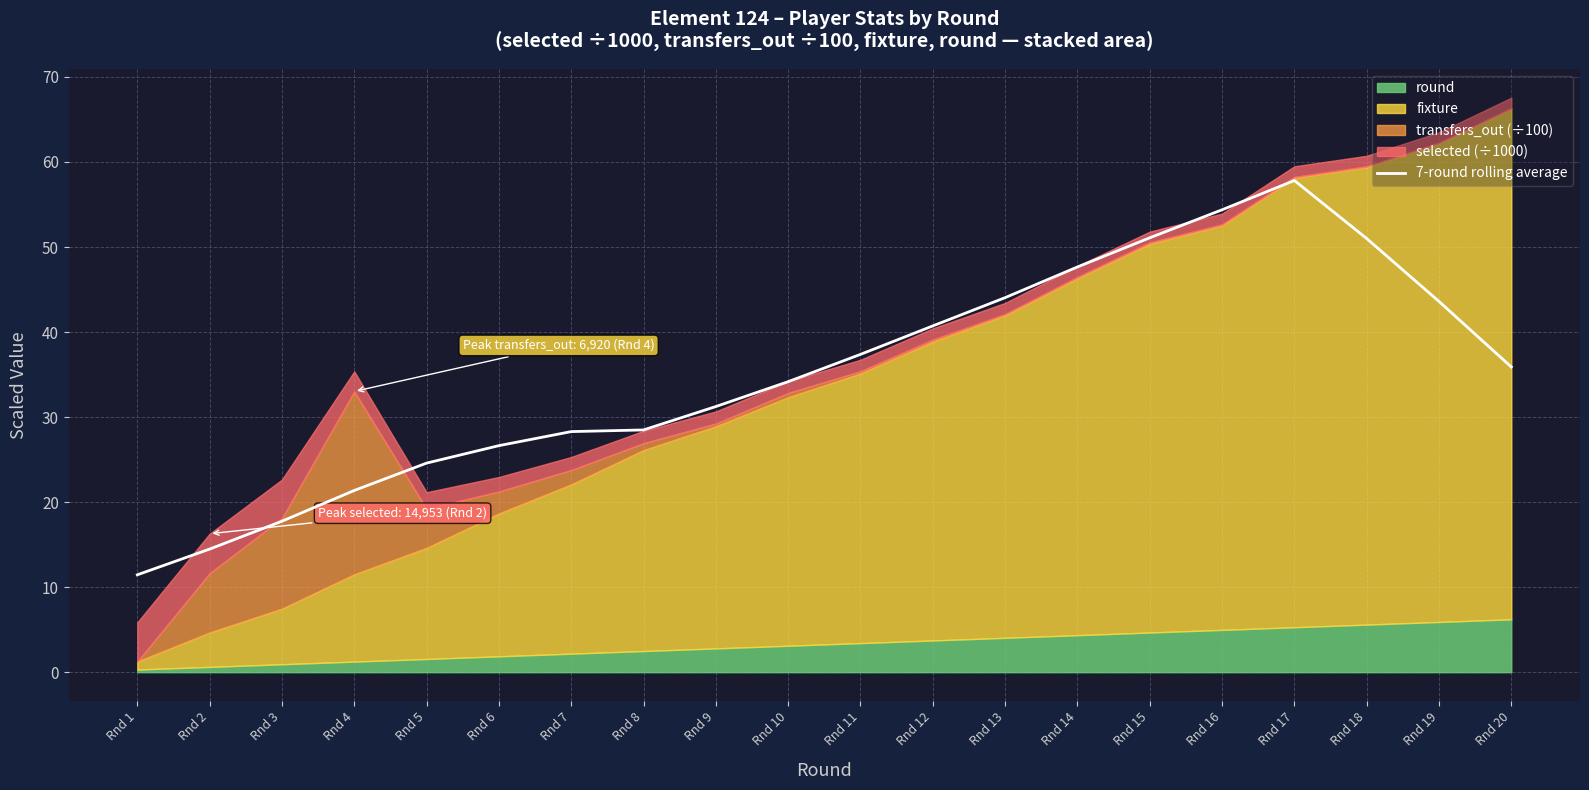

List the labels in order of value, smallest first.

Rnd 1, Rnd 2, Rnd 3, Rnd 4, Rnd 5, Rnd 6, Rnd 7, Rnd 8, Rnd 9, Rnd 10, Rnd 20, Rnd 11, Rnd 12, Rnd 19, Rnd 13, Rnd 14, Rnd 18, Rnd 15, Rnd 16, Rnd 17